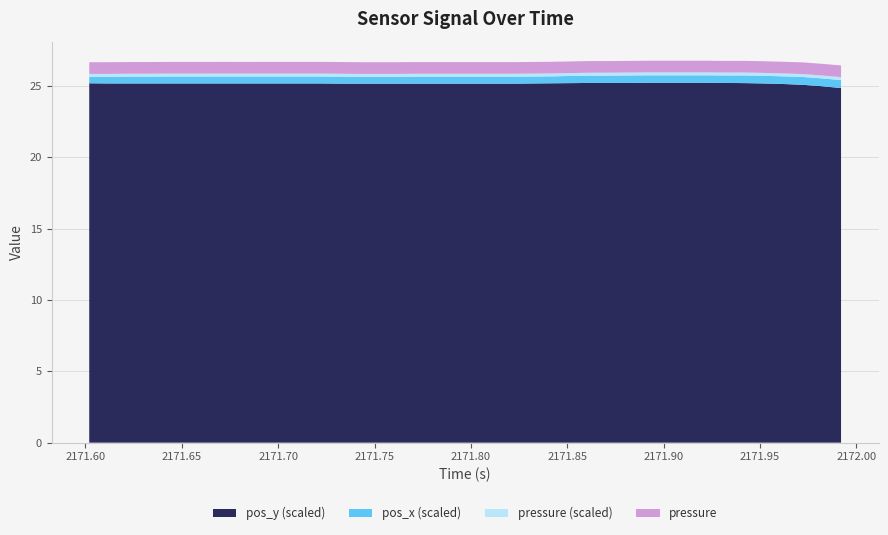

What is the maximum value for pos_y (scaled)?

25.2